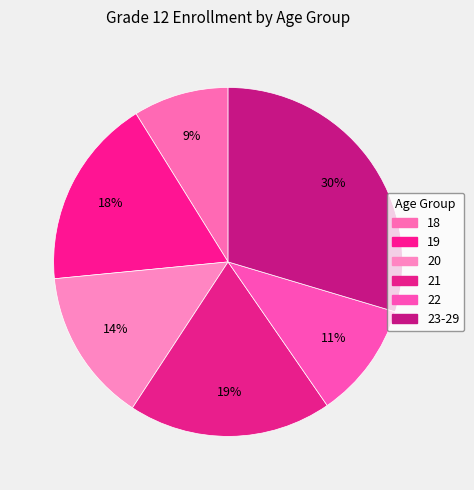

How many segments does this pie chart have?

6